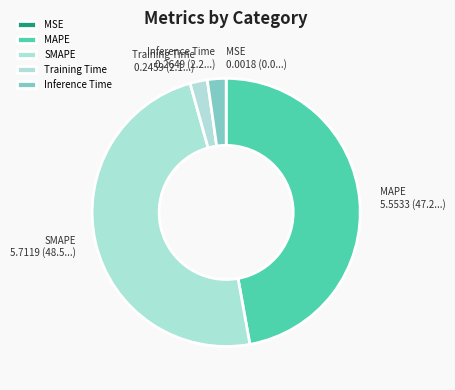

True or false: Training Time accounts for 2% of the total.

True